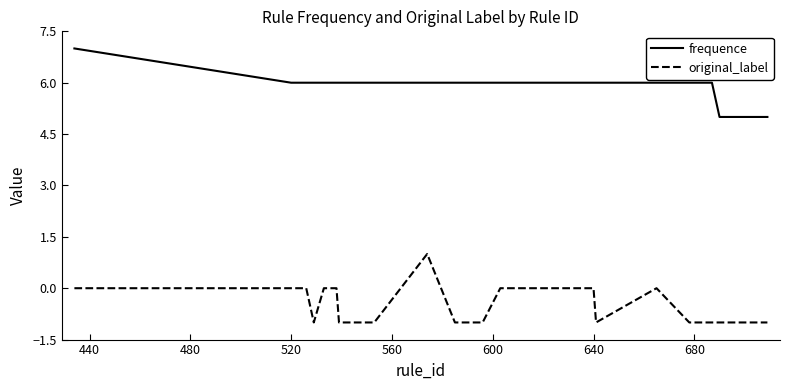

True or false: original_label and frequence cross at least once.

False